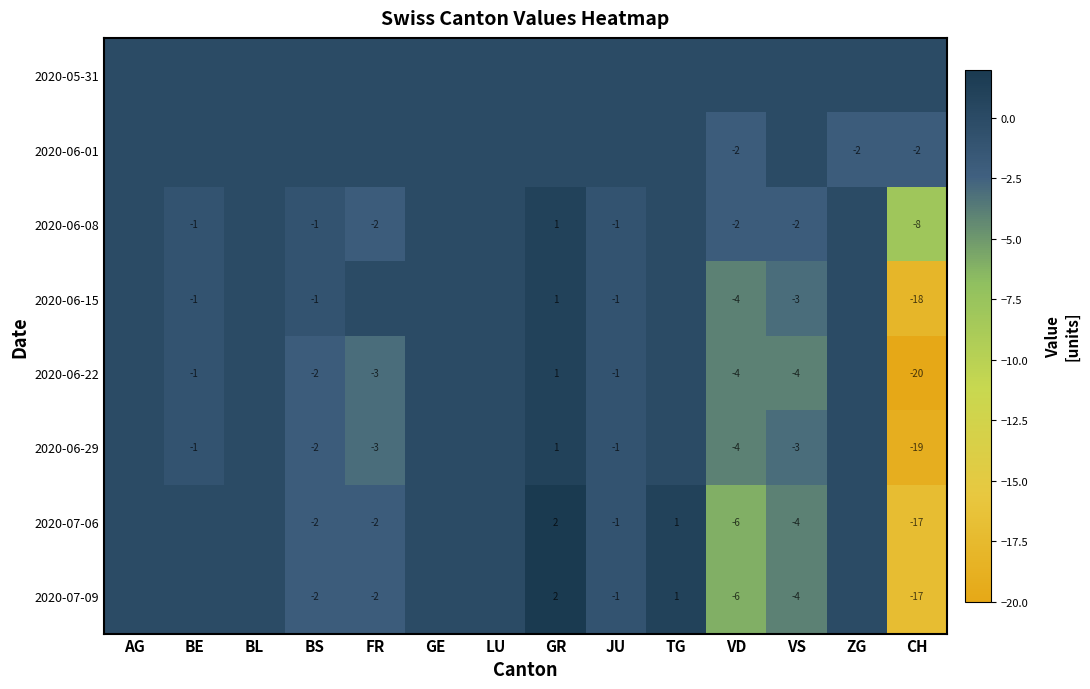

Which has a higher value, ZG or GE?

ZG